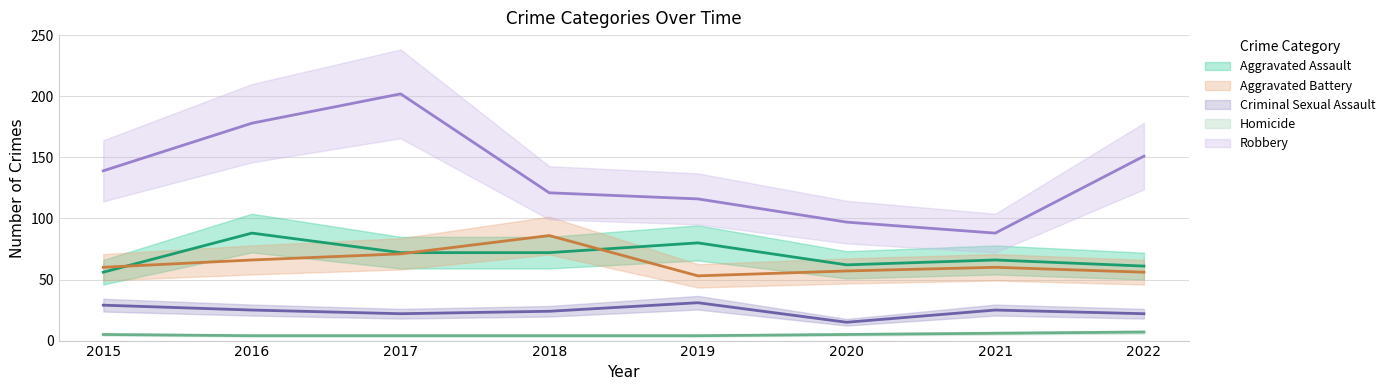

True or false: Homicide and Robbery cross at least once.

False